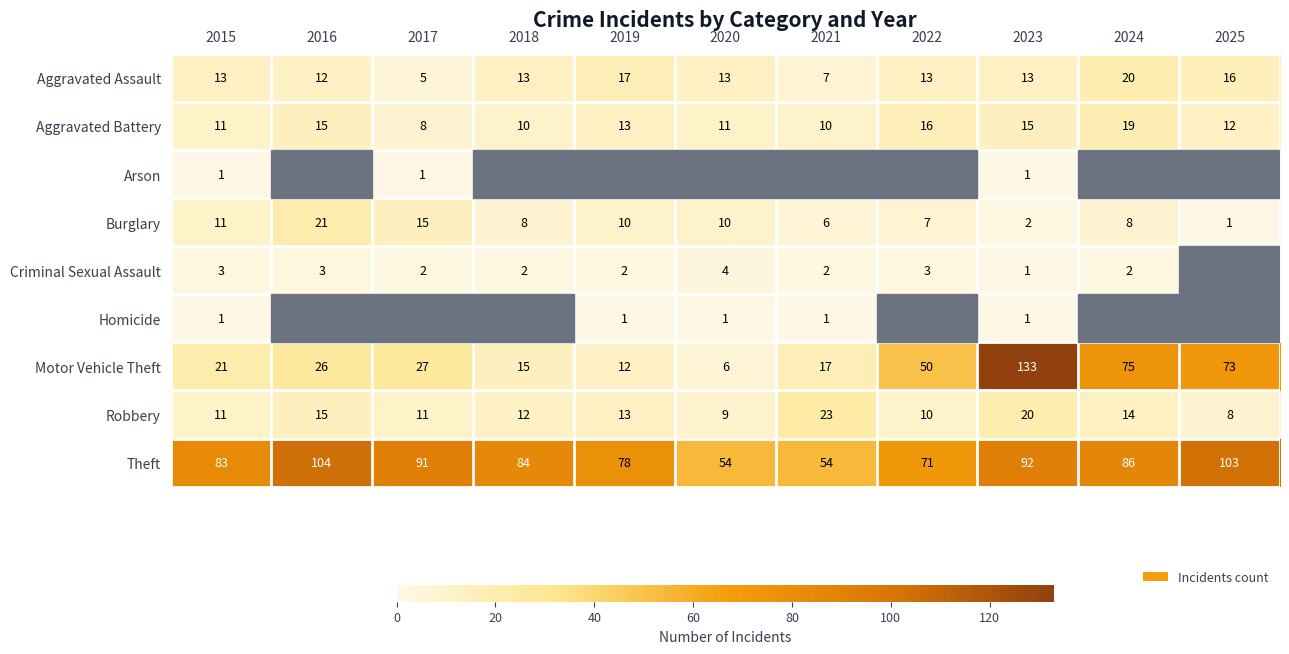

Is the value of Robbery at 2023 greater than the value of Criminal Sexual Assault at 2018?

Yes